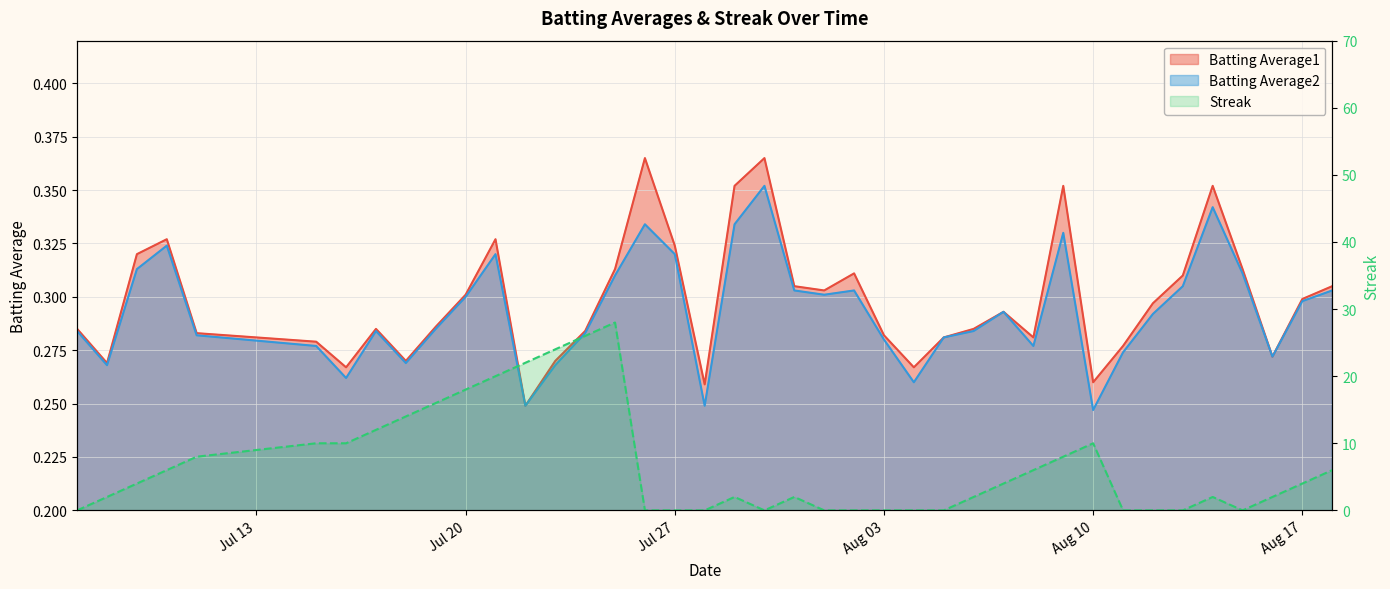

At which category does Batting Average2 reach its first local peak?

2010-07-10